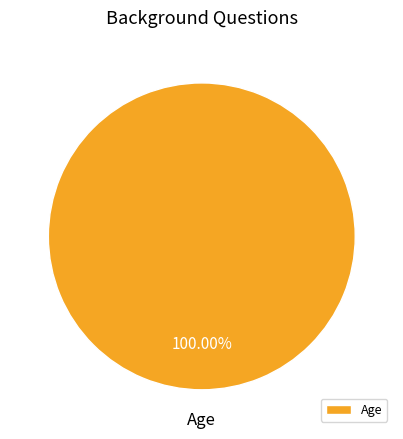

What is the majority slice?

Age